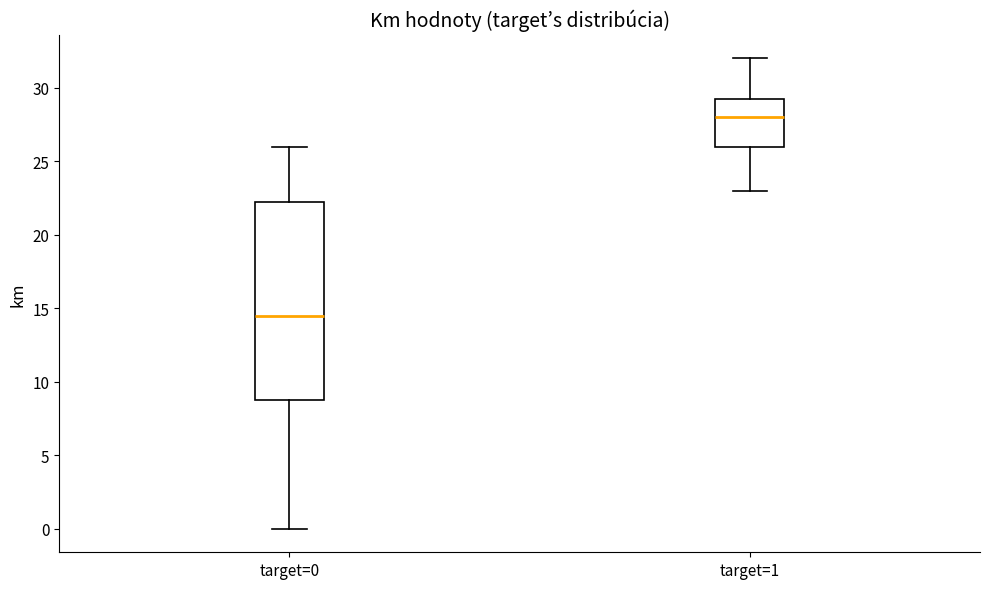

Comparing the boxes themselves (not the whiskers), which one is the tallest?

target=0